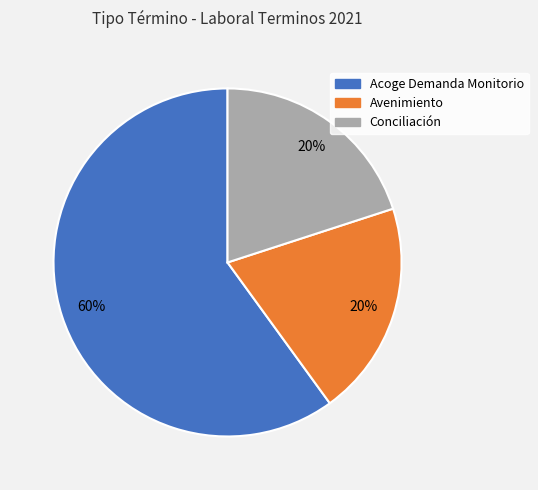

The Avenimiento slice represents 9% of the pie. True or false?

False